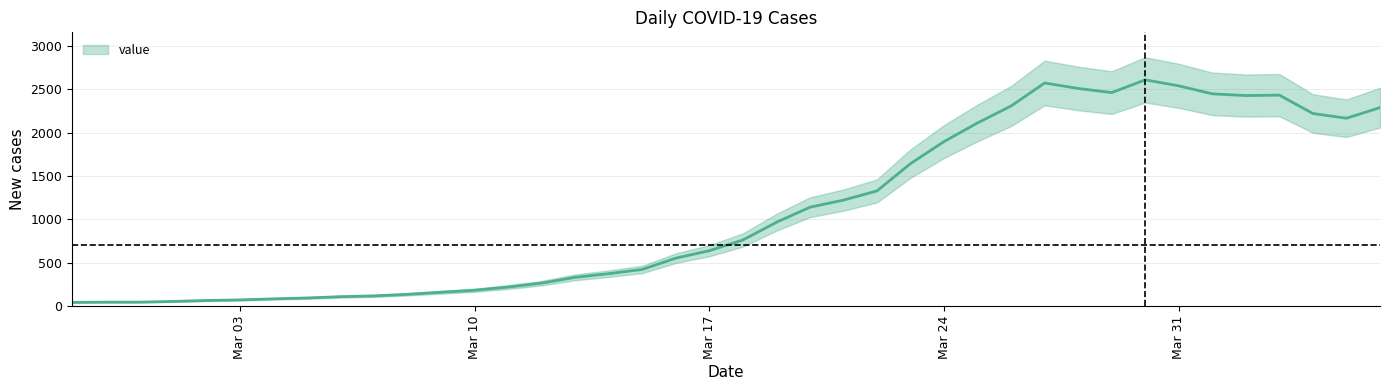

The chart shows a value of 2573 at 2020-03-27. True or false?

True